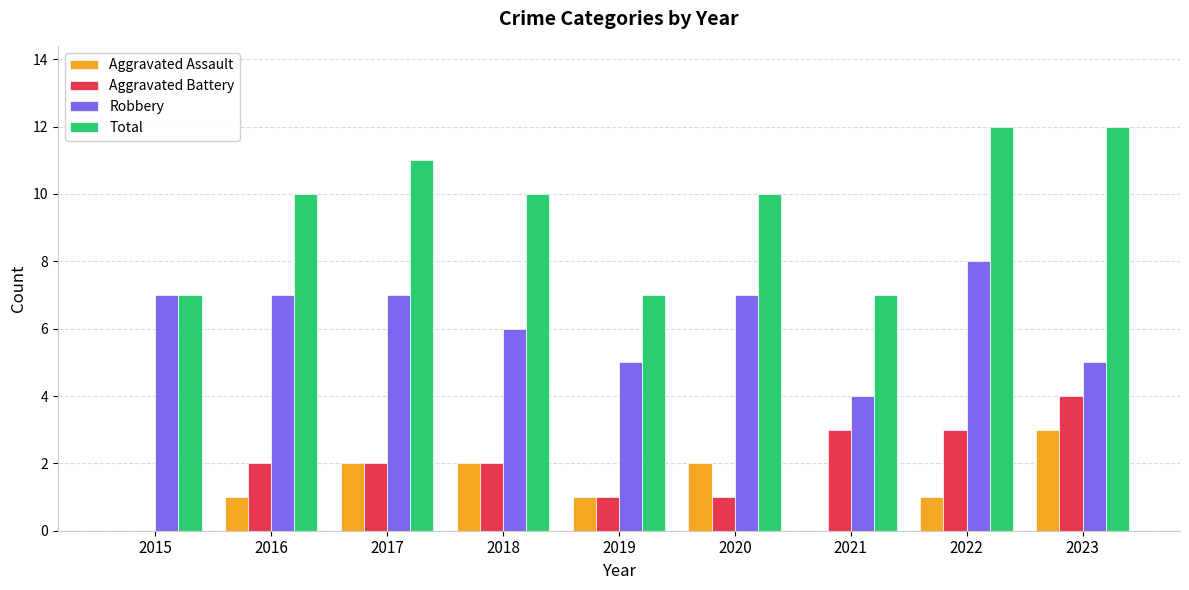

Is the value of Robbery at 2023 greater than the value of Aggravated Assault at 2022?

Yes